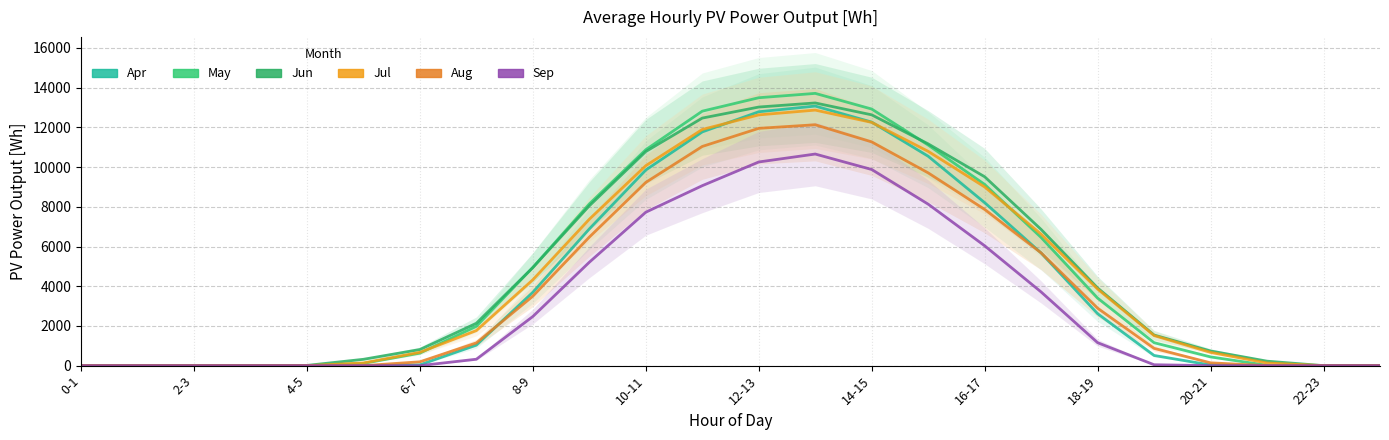

What is the label of the 16th point from the left?

15